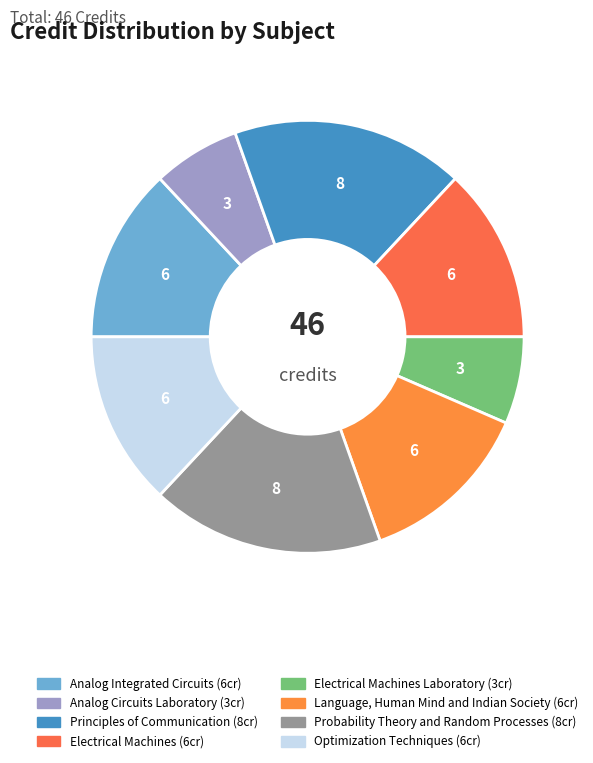

Count the number of slices in the pie.

8